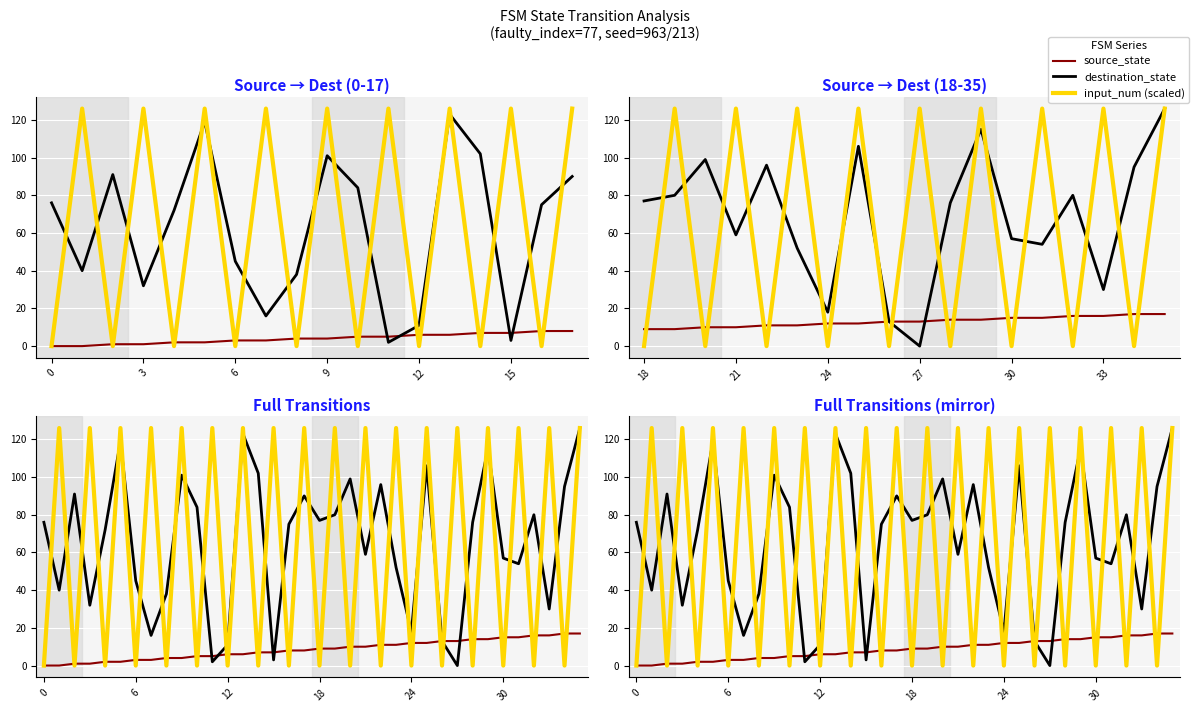

Count the number of data series in this chart.

3